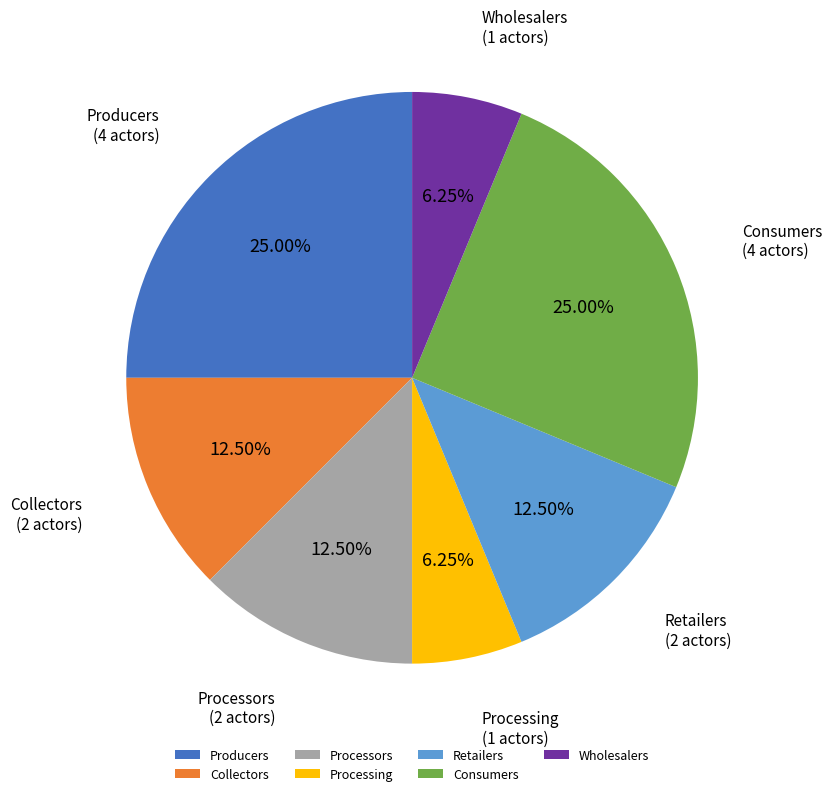

Does Retailers account for over 50% of the chart?

No